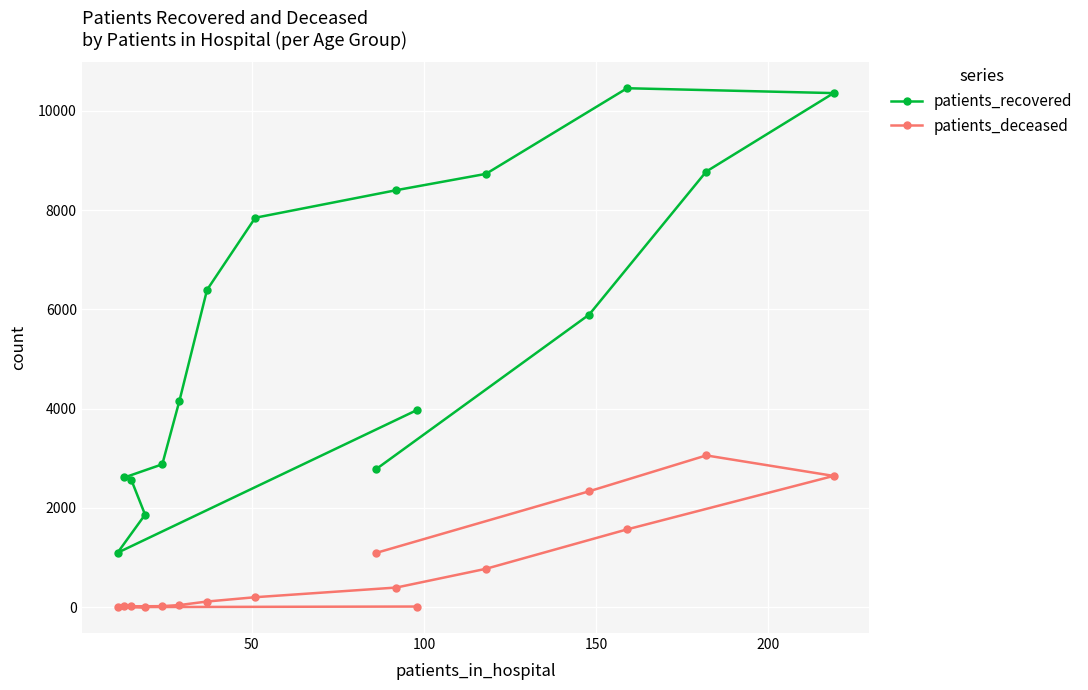

Rank the series by their average value, from highest to lowest.

patients_recovered, patients_deceased